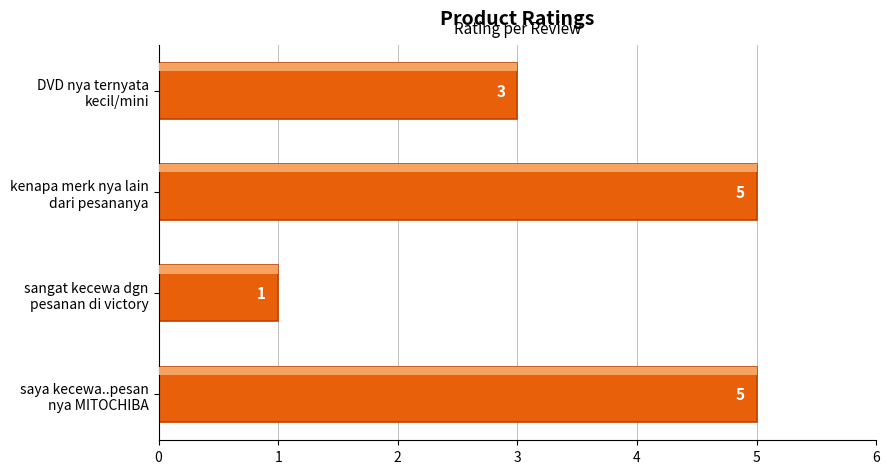

What is the average value?

4